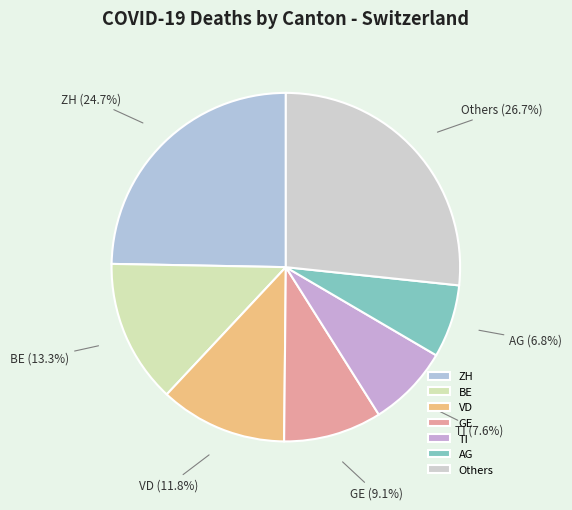

Which has a higher value, BE or TI?

BE